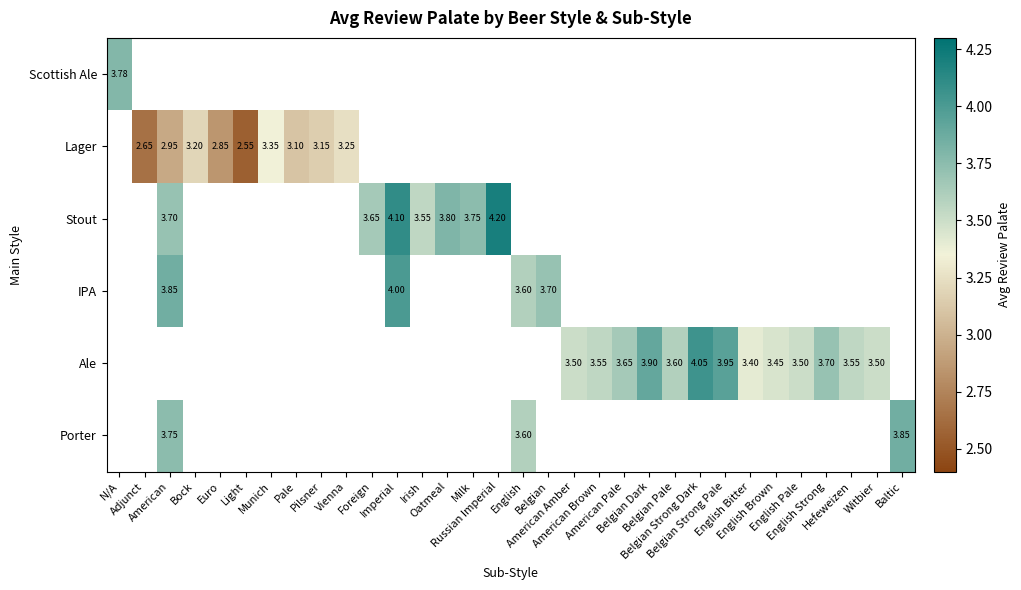

What is the sum of the Lager values at Pale and Light?

5.7